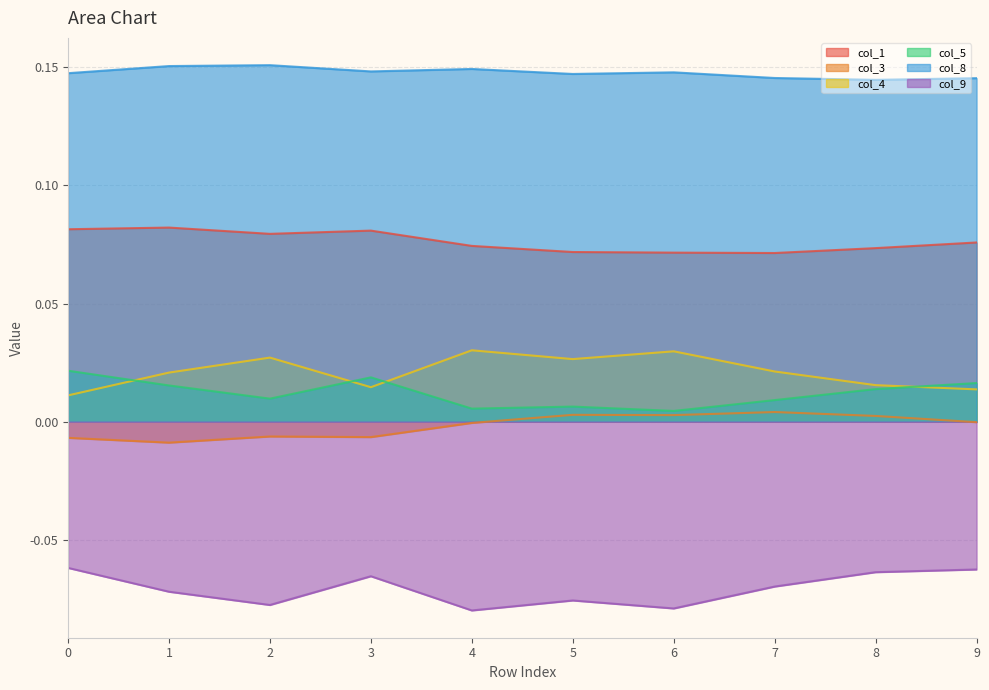

What is the sum of all col_9 values?

-0.7